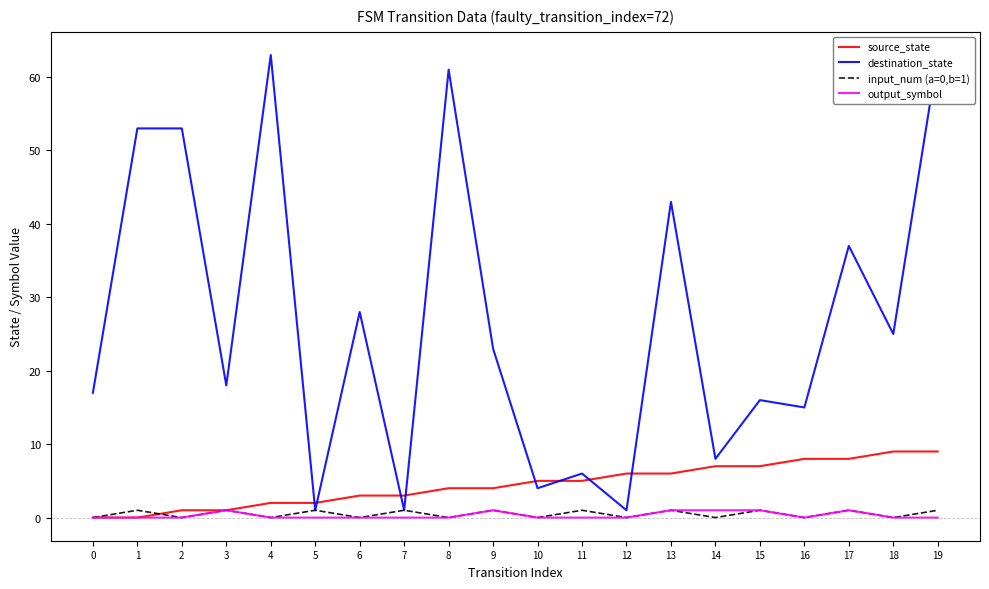

Between 11 and 15, which series saw the biggest shift?

destination_state